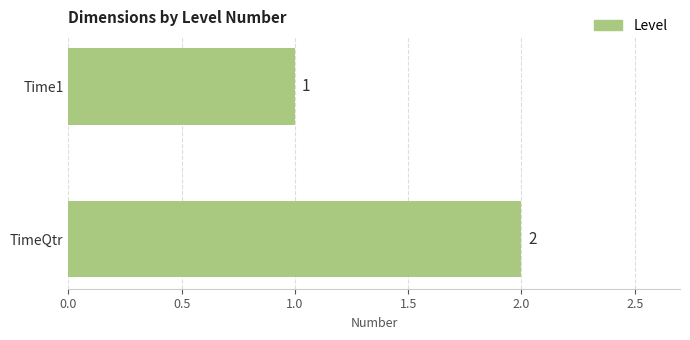

What is the average value?

2